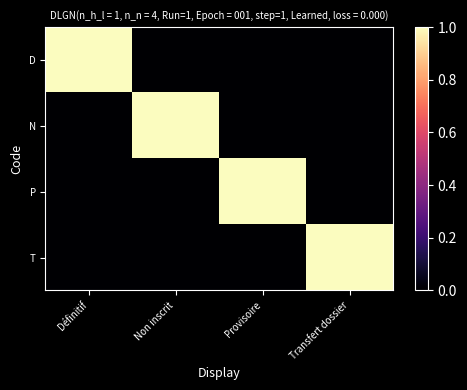

Reading left to right, list all the values displayed in this chart.

D: Définitif=1	Non inscrit=0	Provisoire=0	Transfert dossier=0
N: Définitif=0	Non inscrit=1	Provisoire=0	Transfert dossier=0
P: Définitif=0	Non inscrit=0	Provisoire=1	Transfert dossier=0
T: Définitif=0	Non inscrit=0	Provisoire=0	Transfert dossier=1